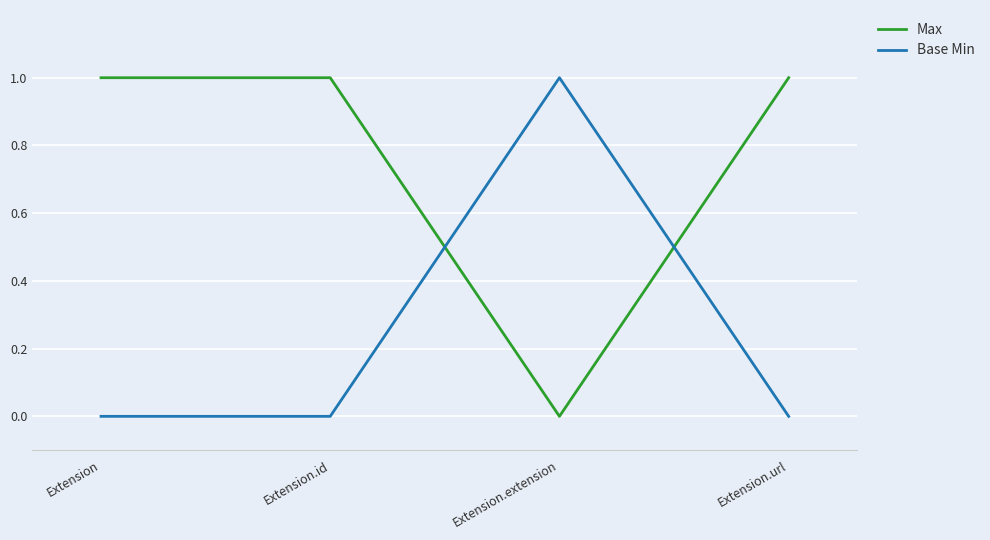

True or false: Max has more than 2 interior local peaks.

False